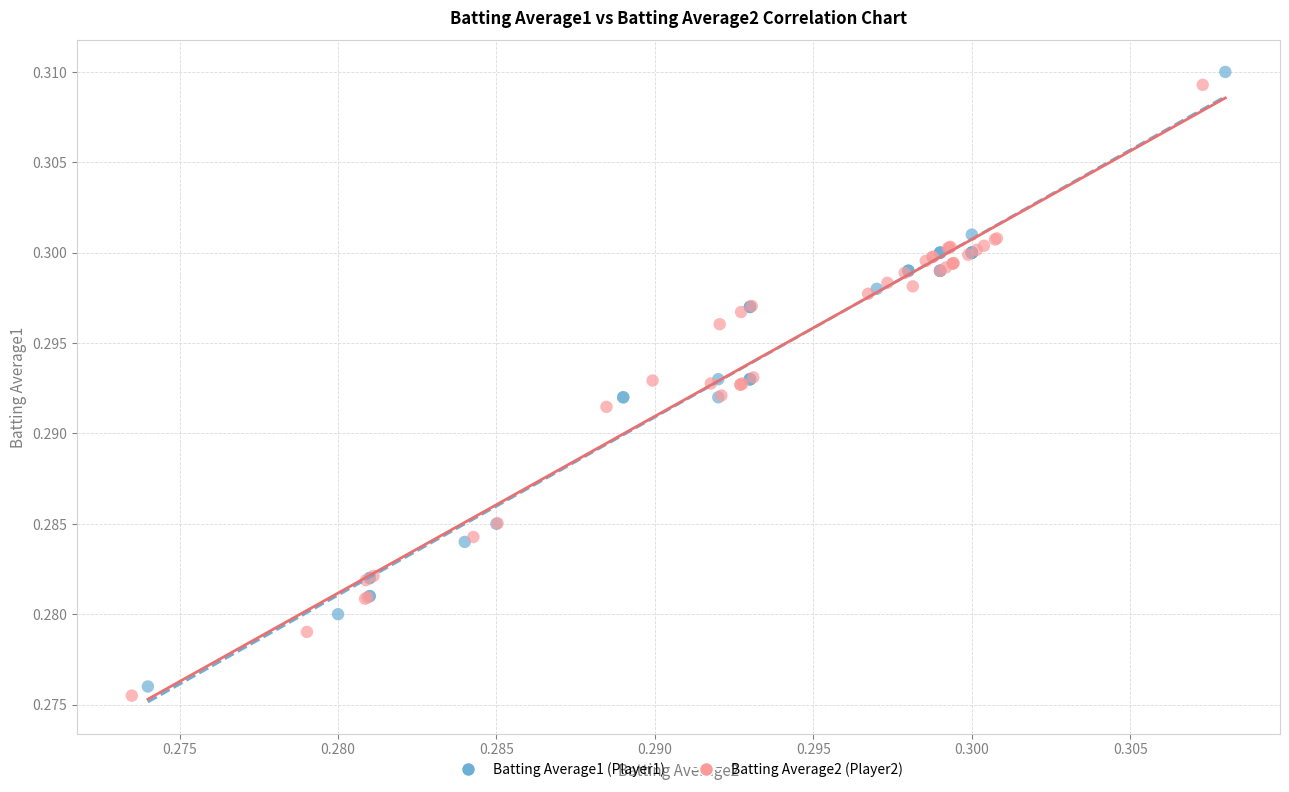

Which series has the largest Y range (max minus min)?

Batting Average1 (Player1)